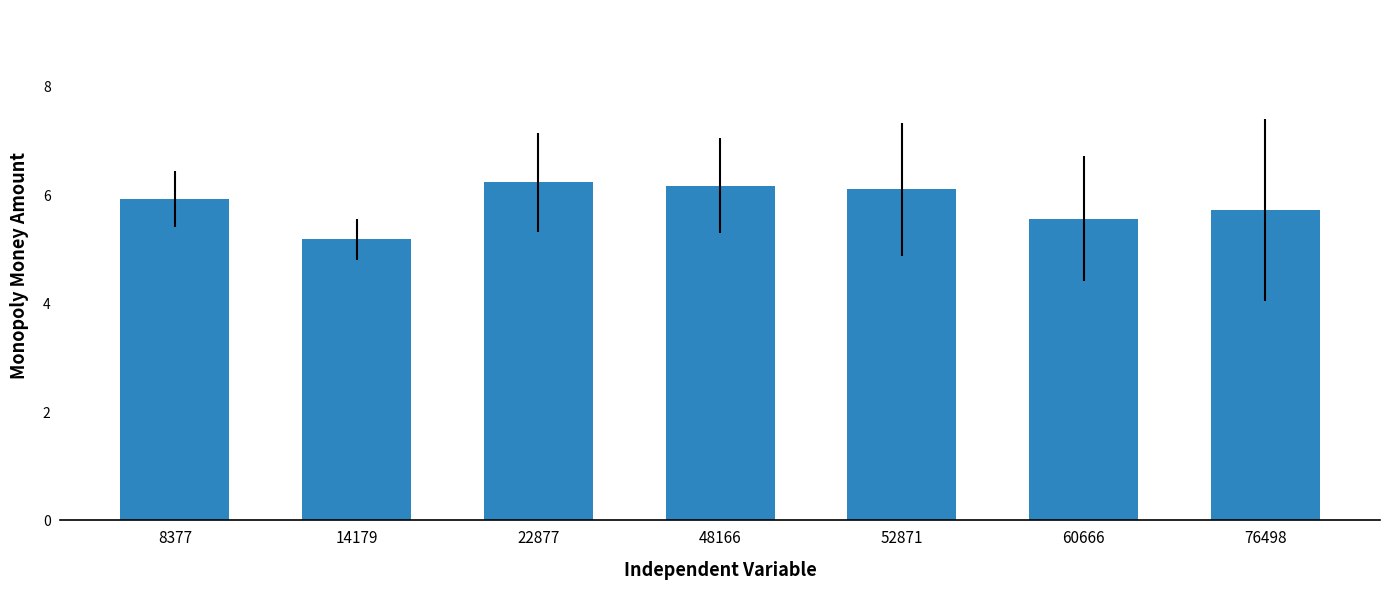

Is it true that the value at 76498 is 9.5?

False